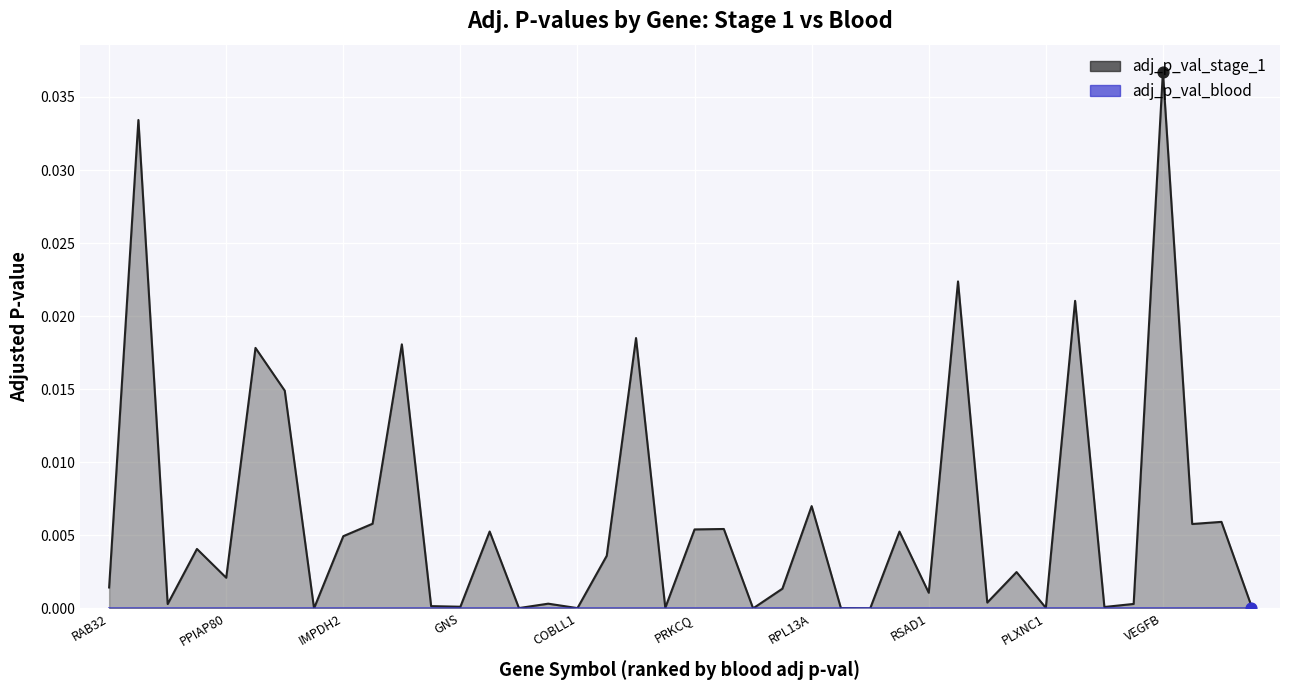

At how many categories does at least one series exceed 0?

40